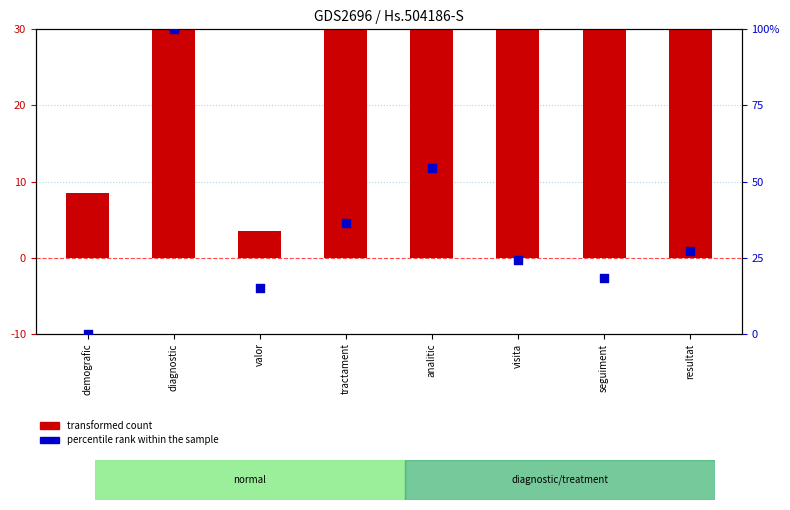

Which series contains the lowest Y value?

percentile rank within the sample